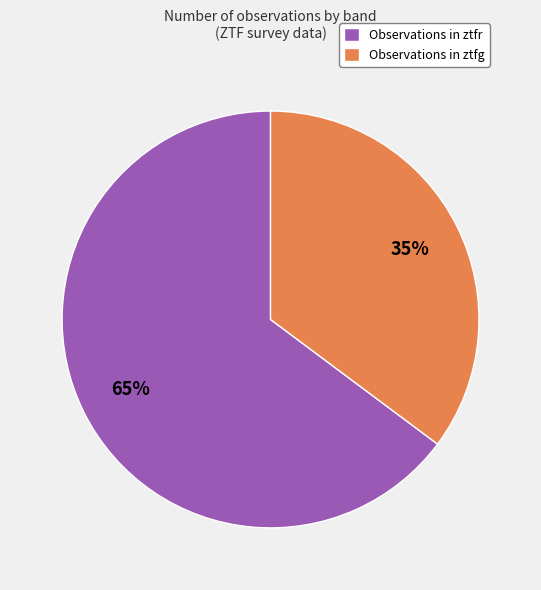

To the nearest percent, what is the difference between the Observations in ztfg and Observations in ztfr slice percentages?

30%